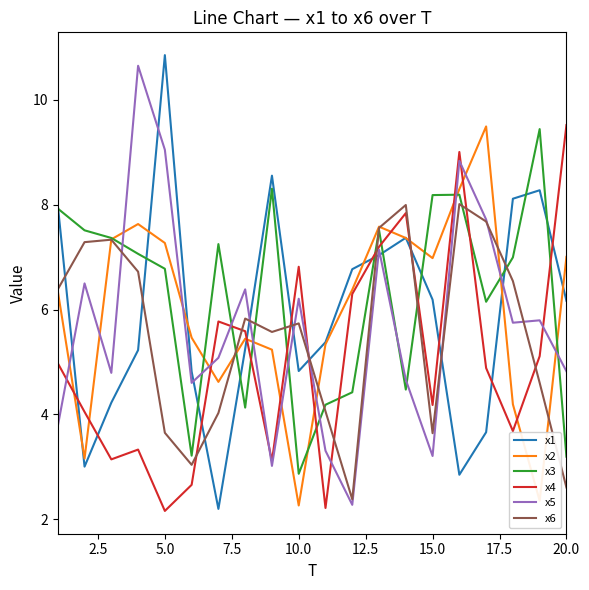

Which series has the largest total across all categories?

x3